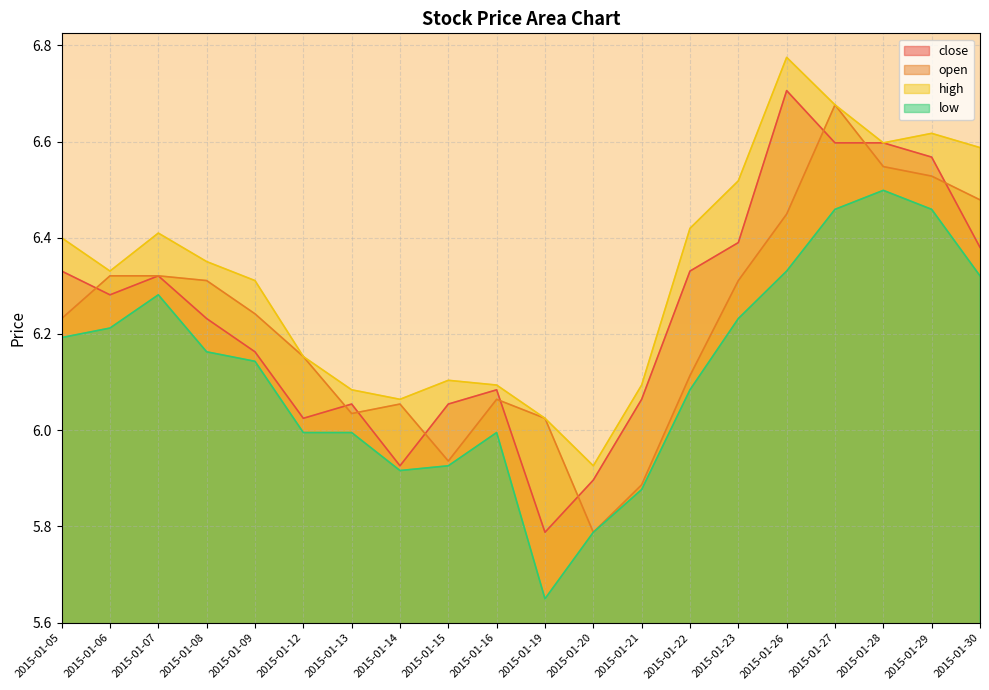

At which label does low reach its minimum?

2015-01-19